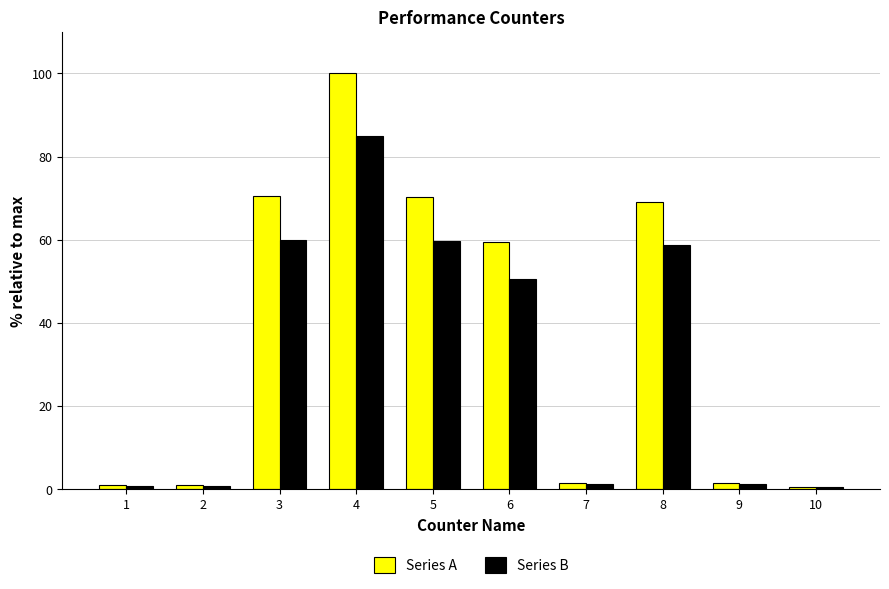

How many data points in Series A are less than 59?

5